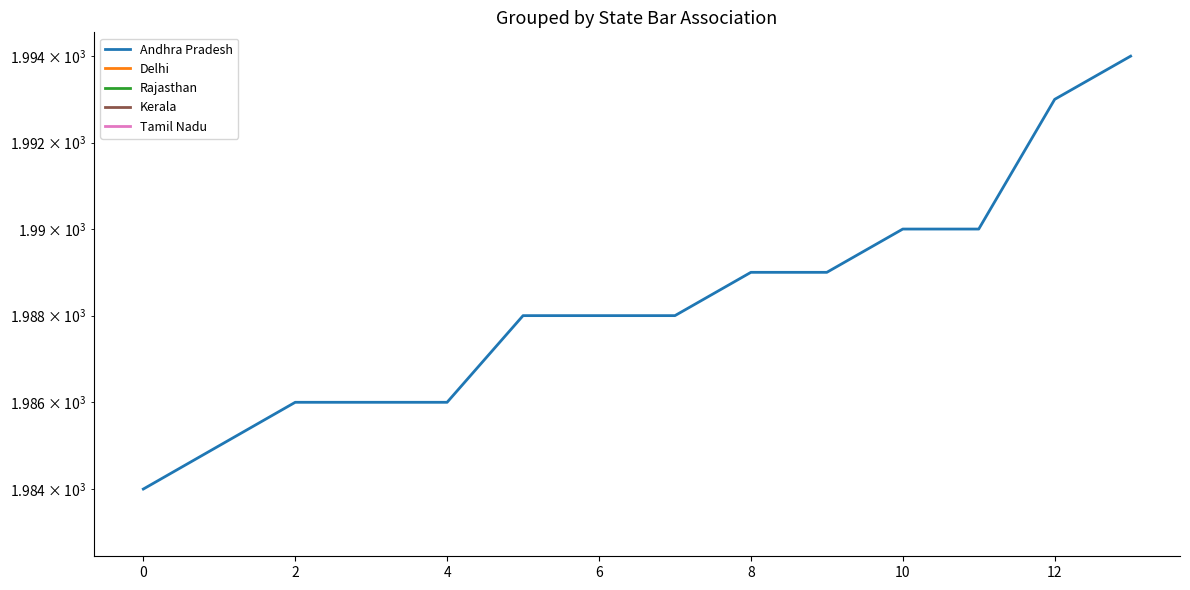

How many categories are shown in the chart?

14